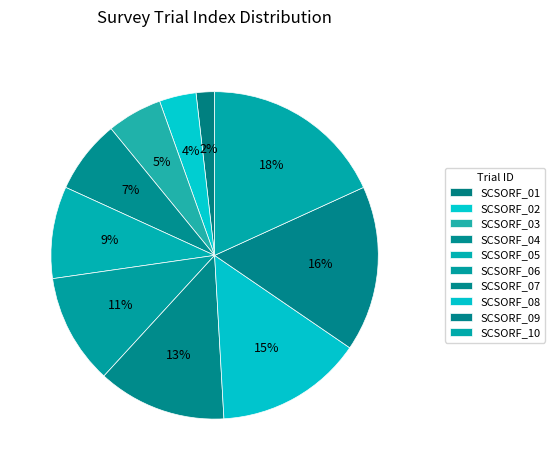

Is it true that SCSORF_02 is 4% of the pie?

True